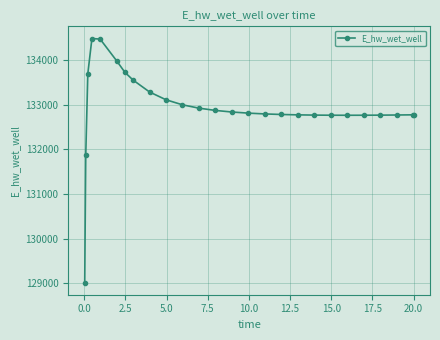

What is the value of the 3rd point from the left?

133689.7